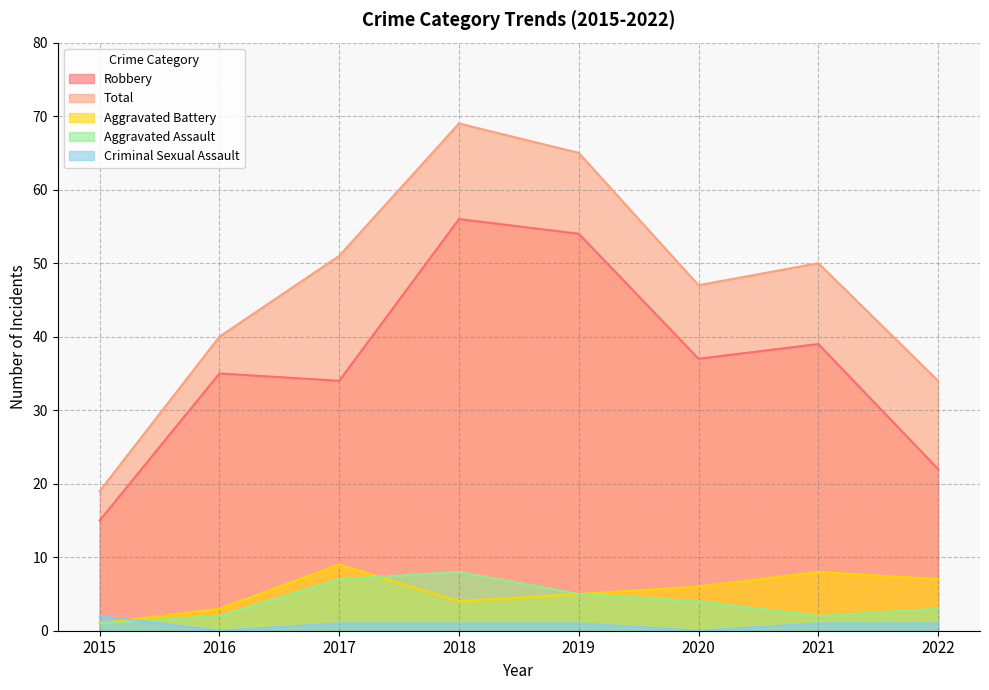

Reading right to left, list all the values displayed in this chart.

Aggravated Assault: 3	2	4	5	8	7	2	1
Aggravated Battery: 7	8	6	5	4	9	3	1
Criminal Sexual Assault: 1	1	0	1	1	1	0	2
Robbery: 22	39	37	54	56	34	35	15
Total: 34	50	47	65	69	51	40	19